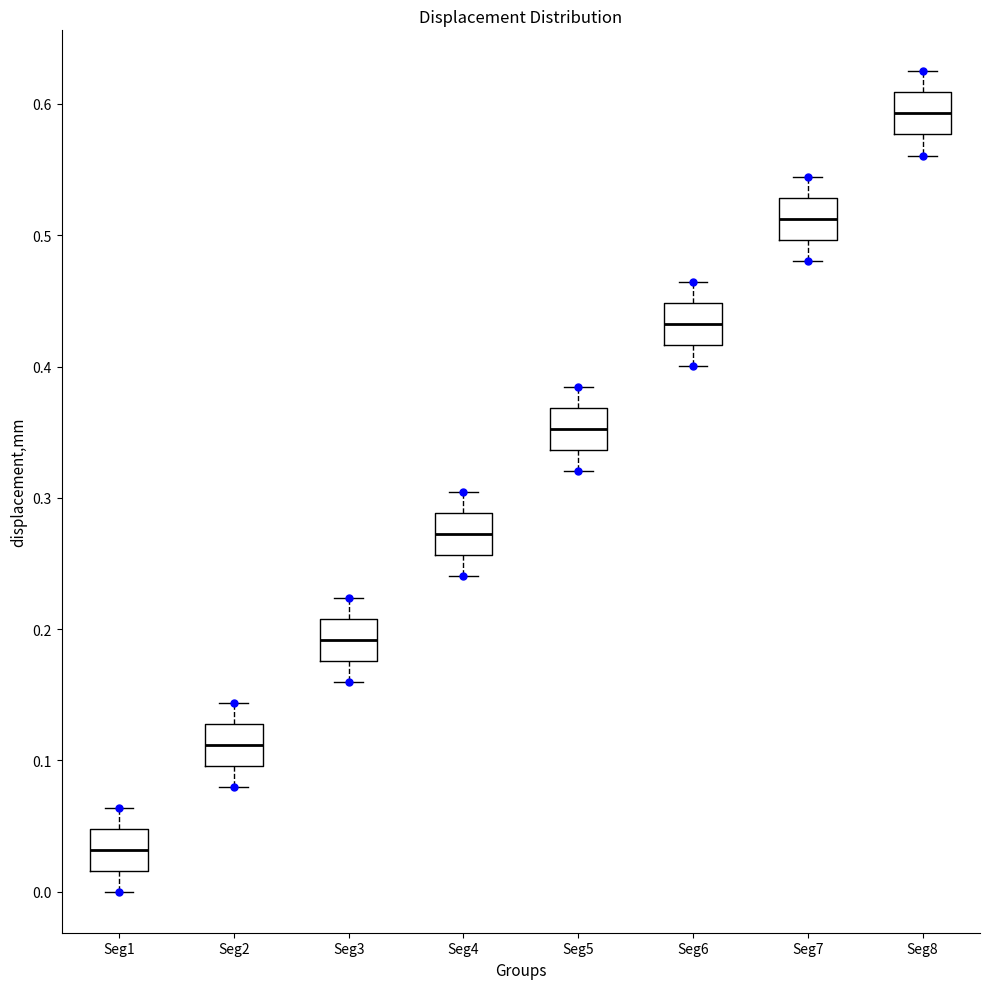

Reading left to right, transcribe this box plot: for each box, give where its median line is, the range the box spans, and where its two whiskers end, as read against the y-axis. The values are not printed on the chart, so give them approximately, as read against the axis.

Seg1: median 0.03, box 0.02 to 0.05, whiskers 0.00 to 0.06
Seg2: median 0.11, box 0.10 to 0.13, whiskers 0.08 to 0.14
Seg3: median 0.19, box 0.18 to 0.21, whiskers 0.16 to 0.22
Seg4: median 0.27, box 0.26 to 0.29, whiskers 0.24 to 0.30
Seg5: median 0.35, box 0.34 to 0.37, whiskers 0.32 to 0.38
Seg6: median 0.43, box 0.42 to 0.45, whiskers 0.40 to 0.46
Seg7: median 0.51, box 0.50 to 0.53, whiskers 0.48 to 0.54
Seg8: median 0.59, box 0.58 to 0.61, whiskers 0.56 to 0.62